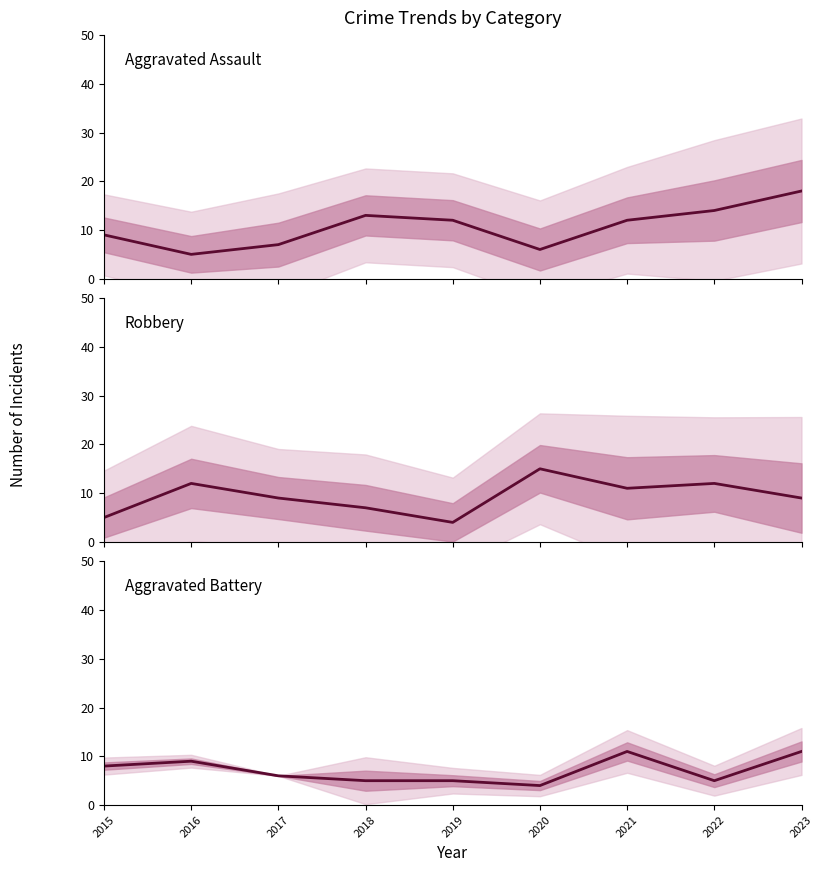

Reading right to left, what are all the values shown in this chart?

Aggravated Assault: 2023=18	2022=14	2021=12	2020=6	2019=12	2018=13	2017=7	2016=5	2015=9
Robbery: 2023=9	2022=12	2021=11	2020=15	2019=4	2018=7	2017=9	2016=12	2015=5
Aggravated Battery: 2023=11	2022=5	2021=11	2020=4	2019=5	2018=5	2017=6	2016=9	2015=8